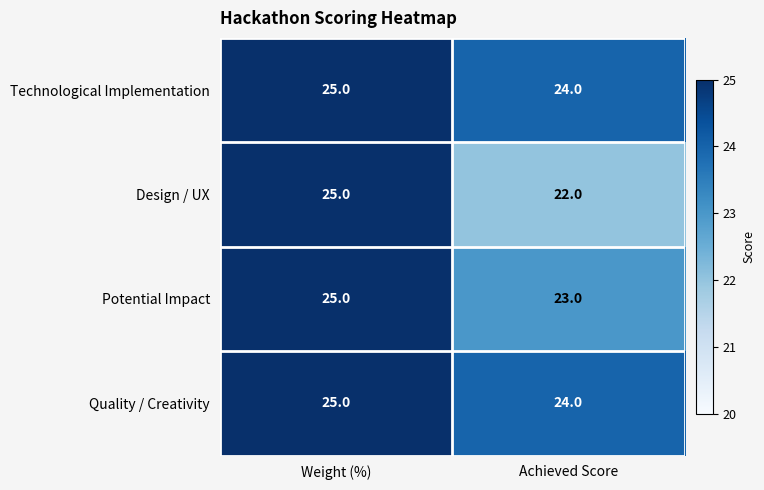

Which series has the largest range (max minus min)?

Design / UX